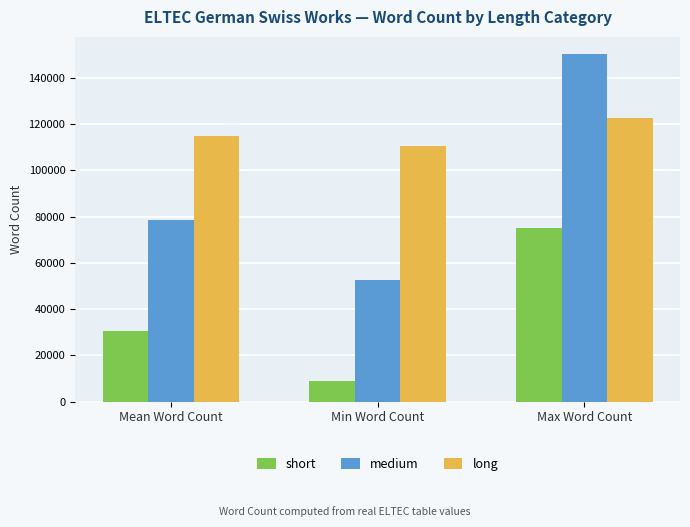

What is the label of the 3rd bar from the right?

Mean Word Count